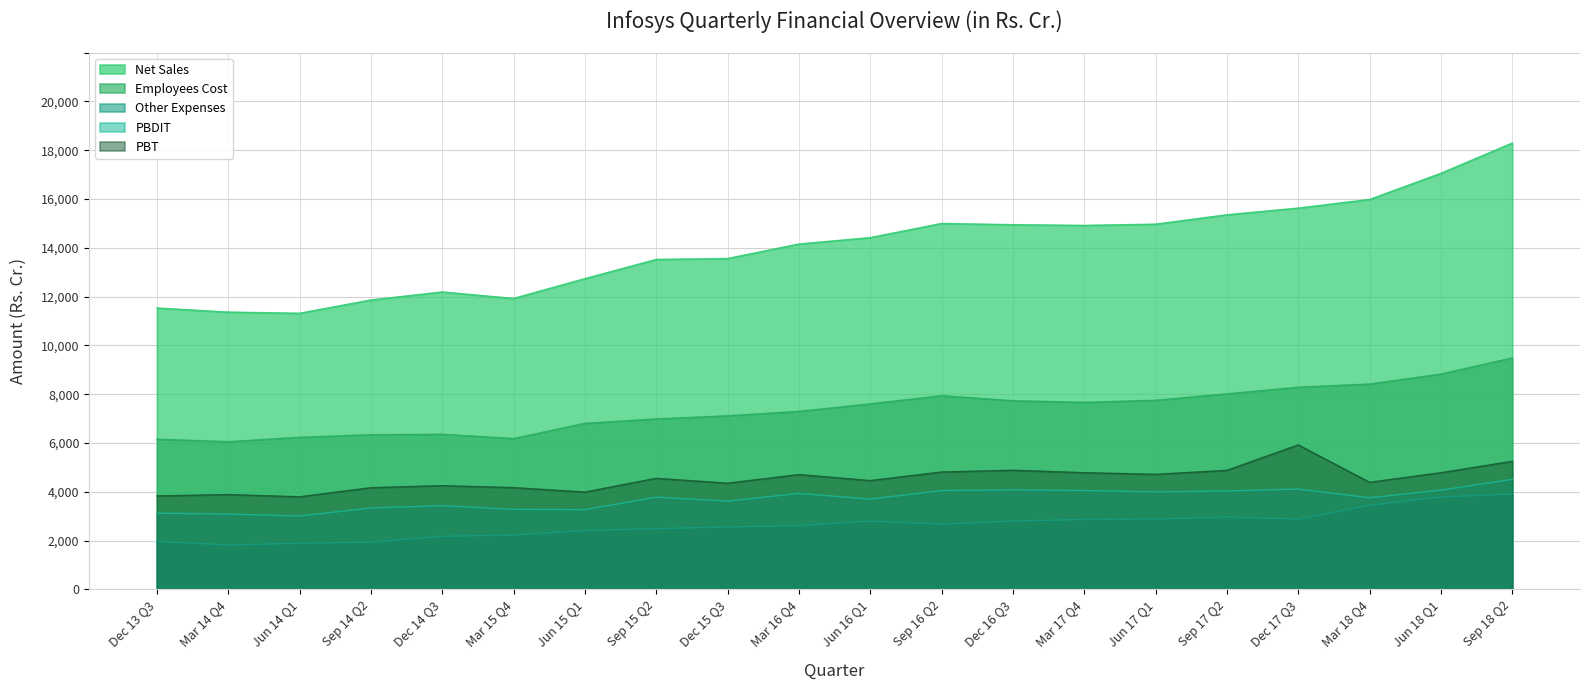

True or false: Employees Cost has more than 0 points higher than both neighbors.

True